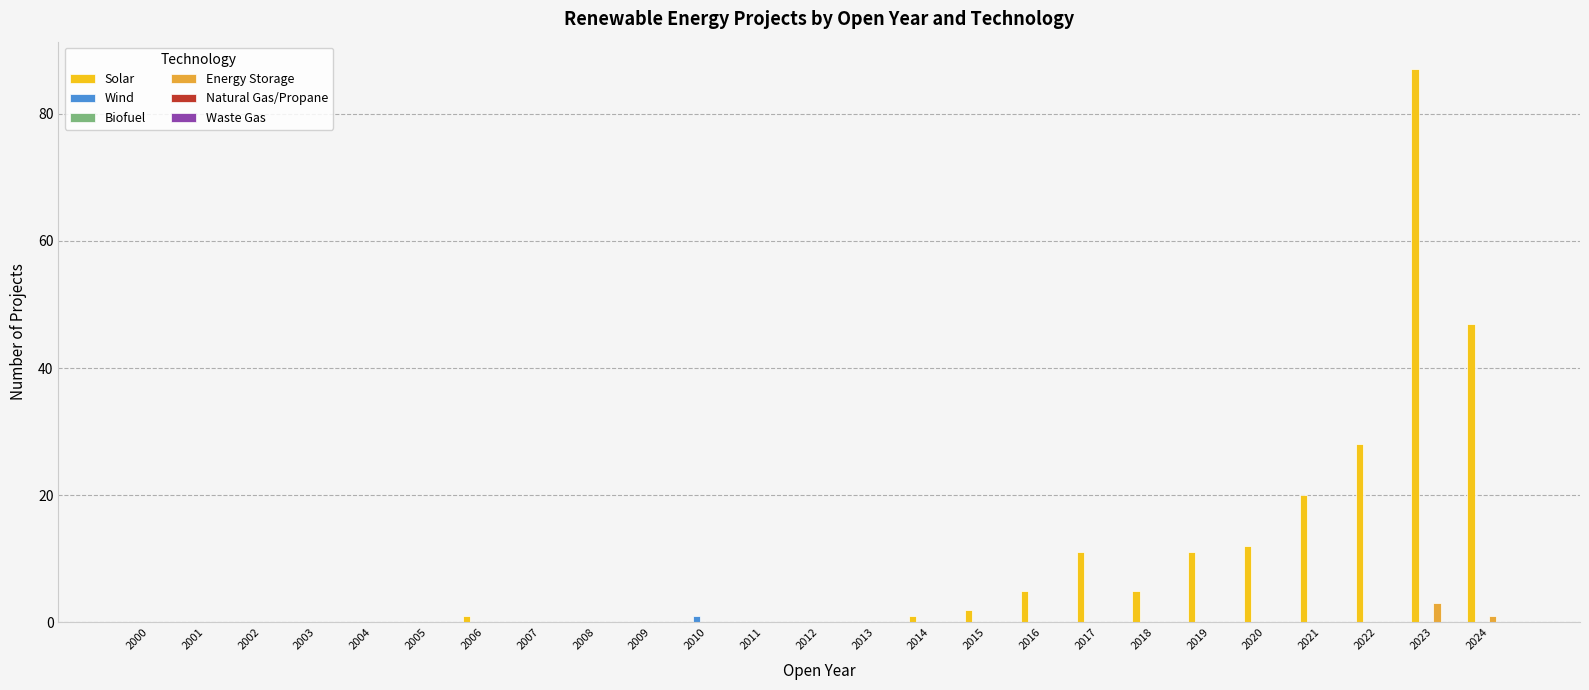

True or false: Energy Storage has a value of 0 at 2008.

True